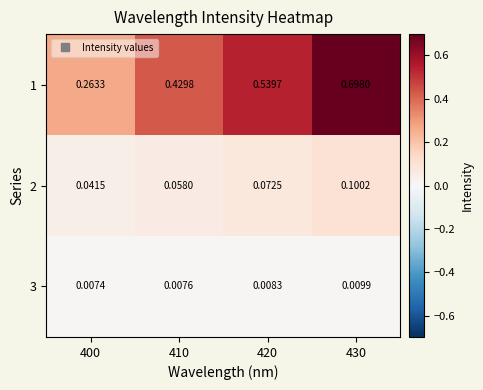

How many distinct data groups are displayed?

3